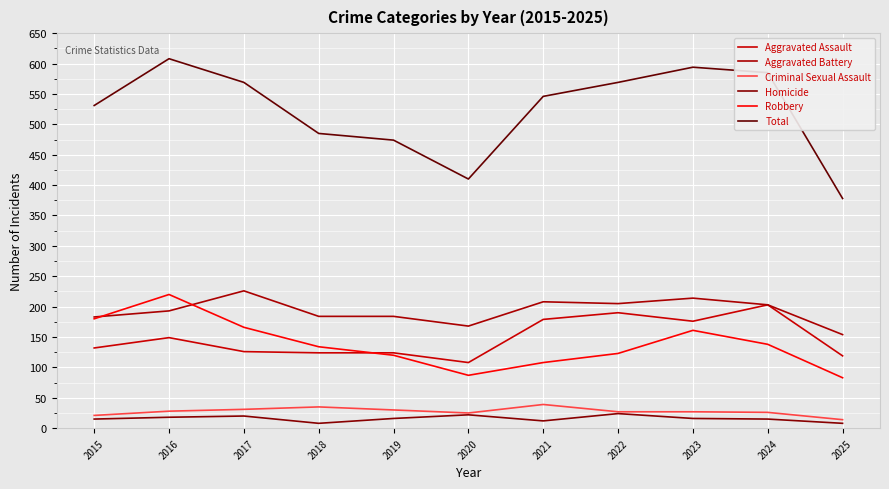

Does the chart display data point markers on the line(s)?

No